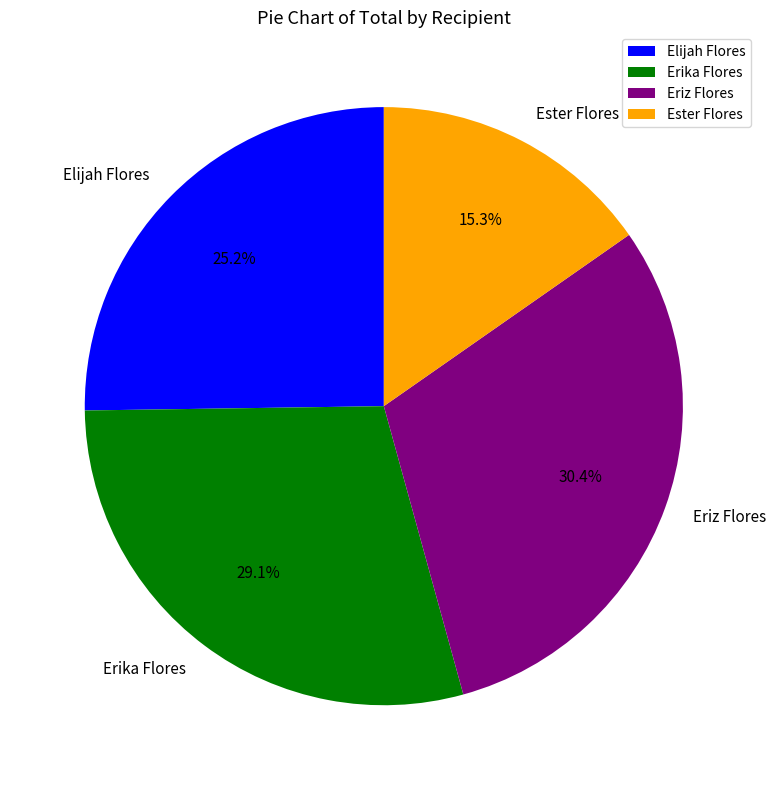

To the nearest percent, what portion does Erika Flores represent?

29%